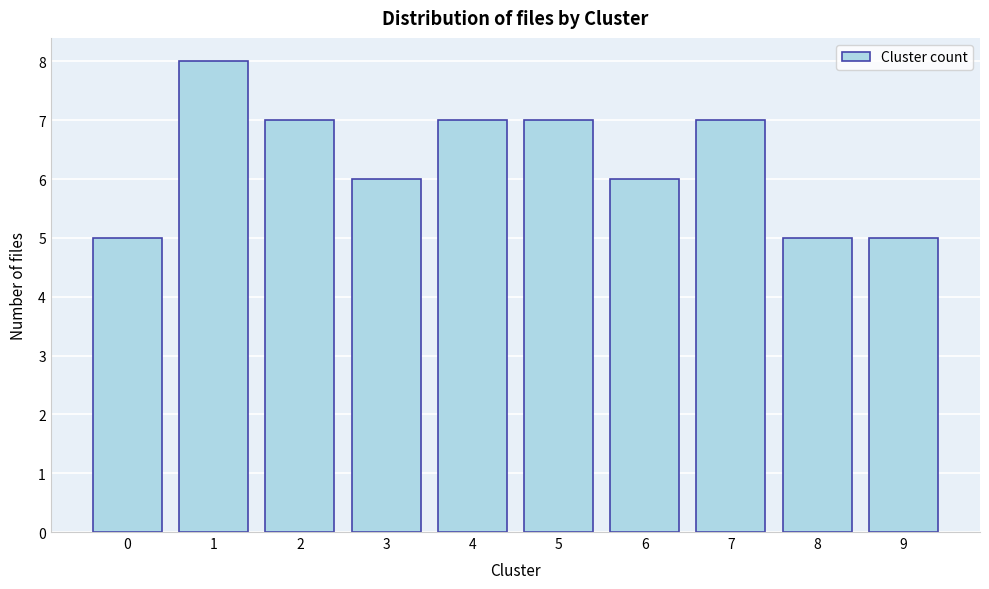

Reading right to left, transcribe all the data shown in this chart.

5	5	7	6	7	7	6	7	8	5